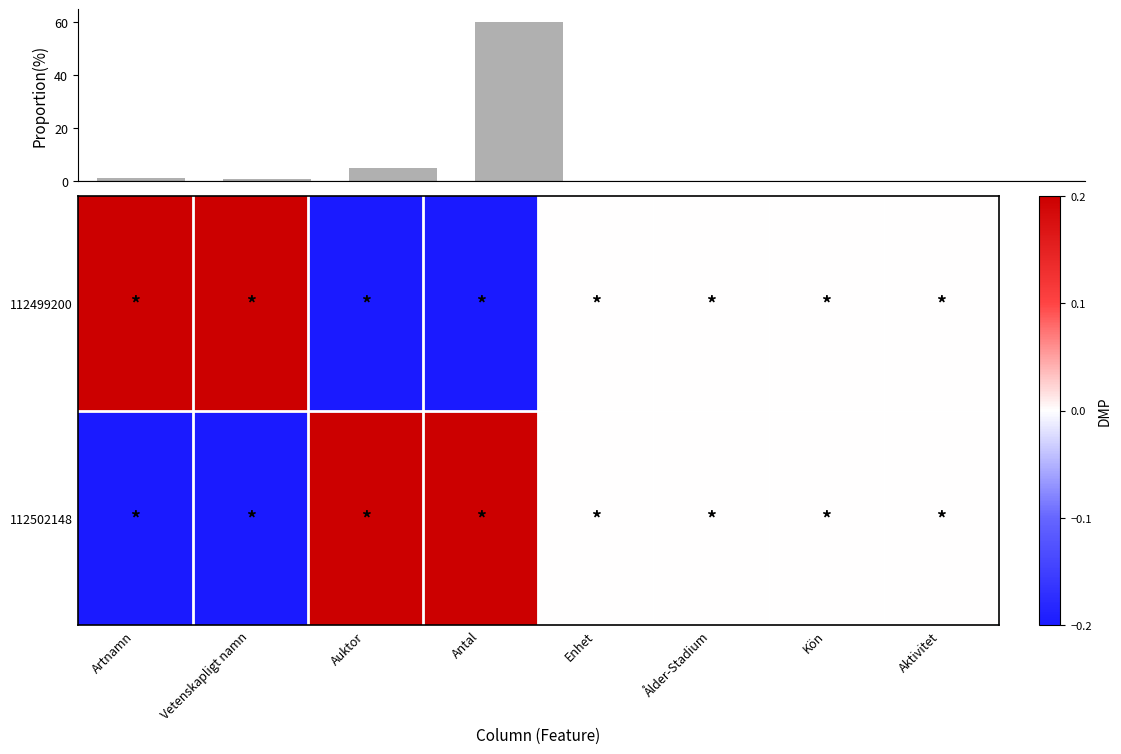

How many categories are shown in the chart?

8